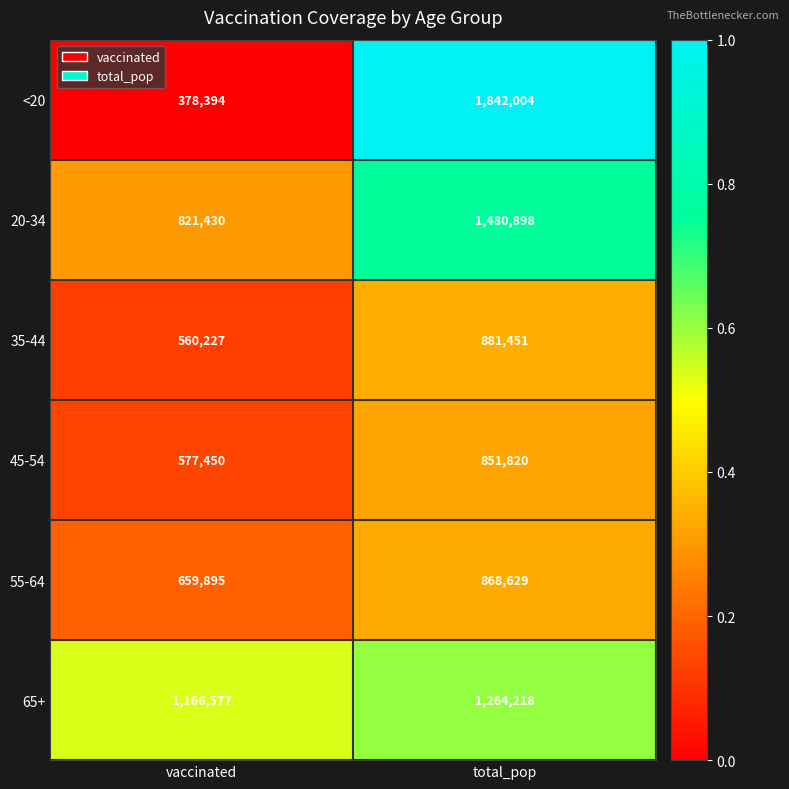

Which series has the largest range (max minus min)?

<20